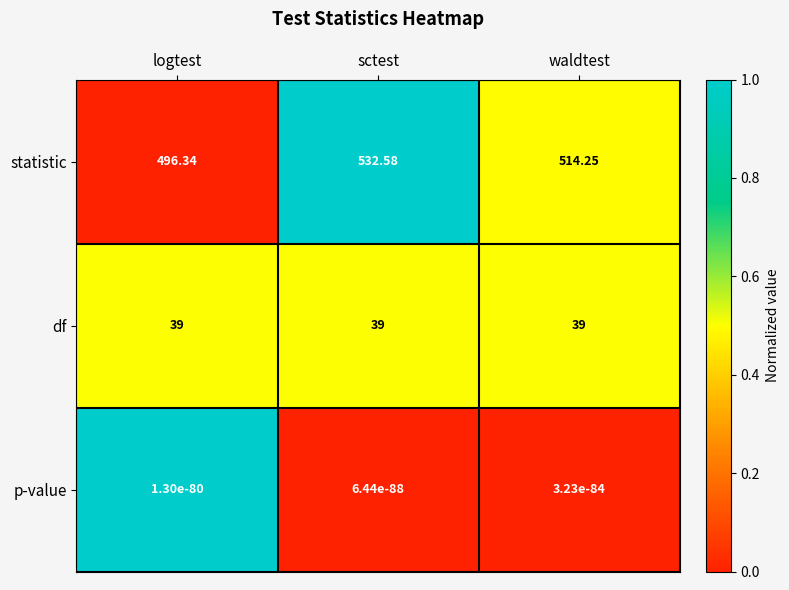

What is the maximum value shown in the chart?

532.6